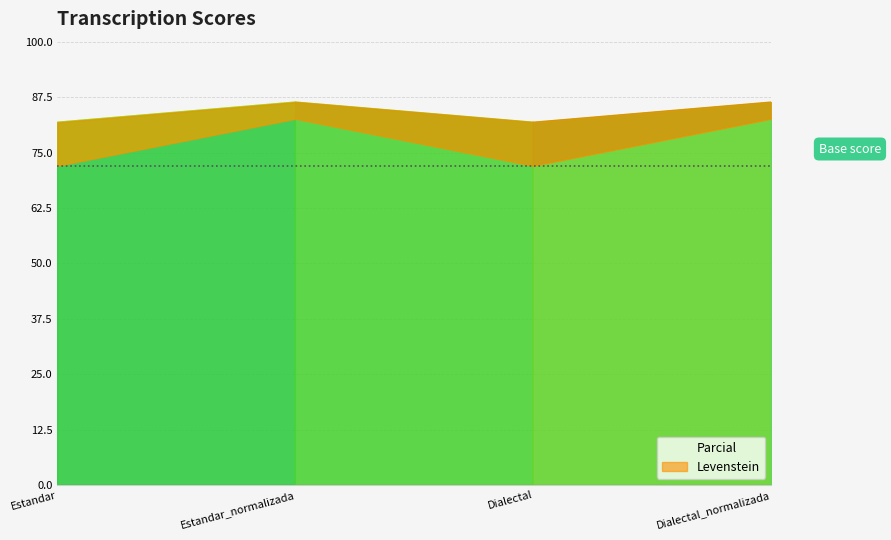

At which category does Levenstein reach its first local valley?

Dialectal